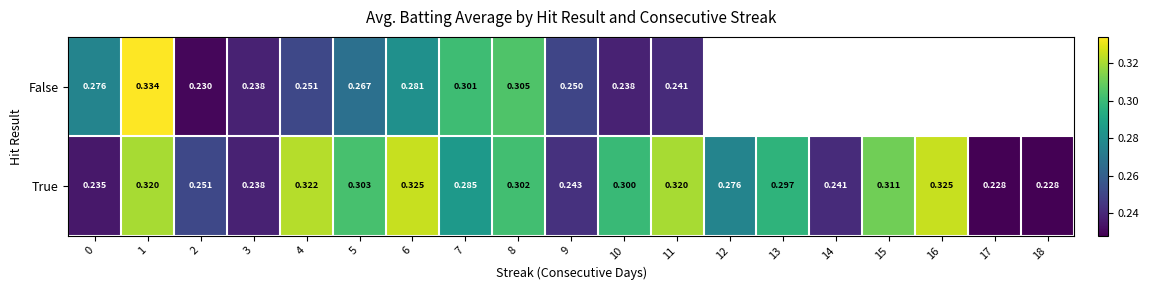

True or false: False has a value of 0.4 at 8.

False